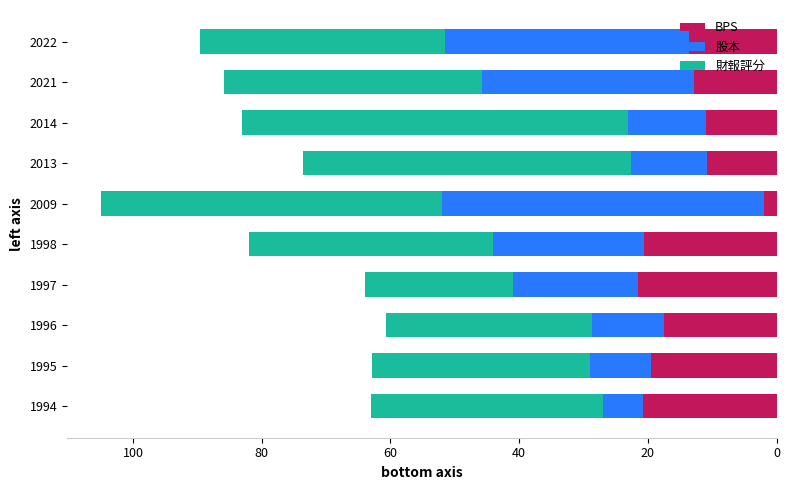

At which category is the sum across all series the highest?

2009